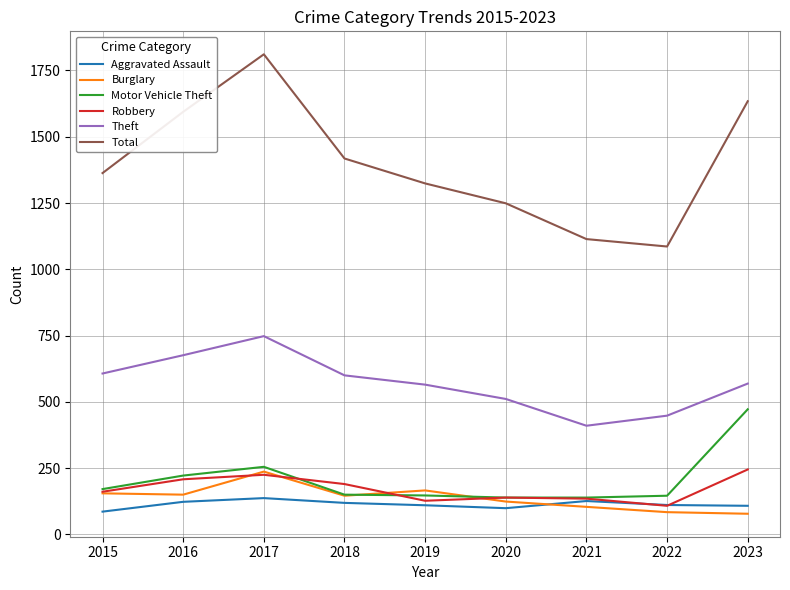

Which label corresponds to the largest value in the chart?

2017